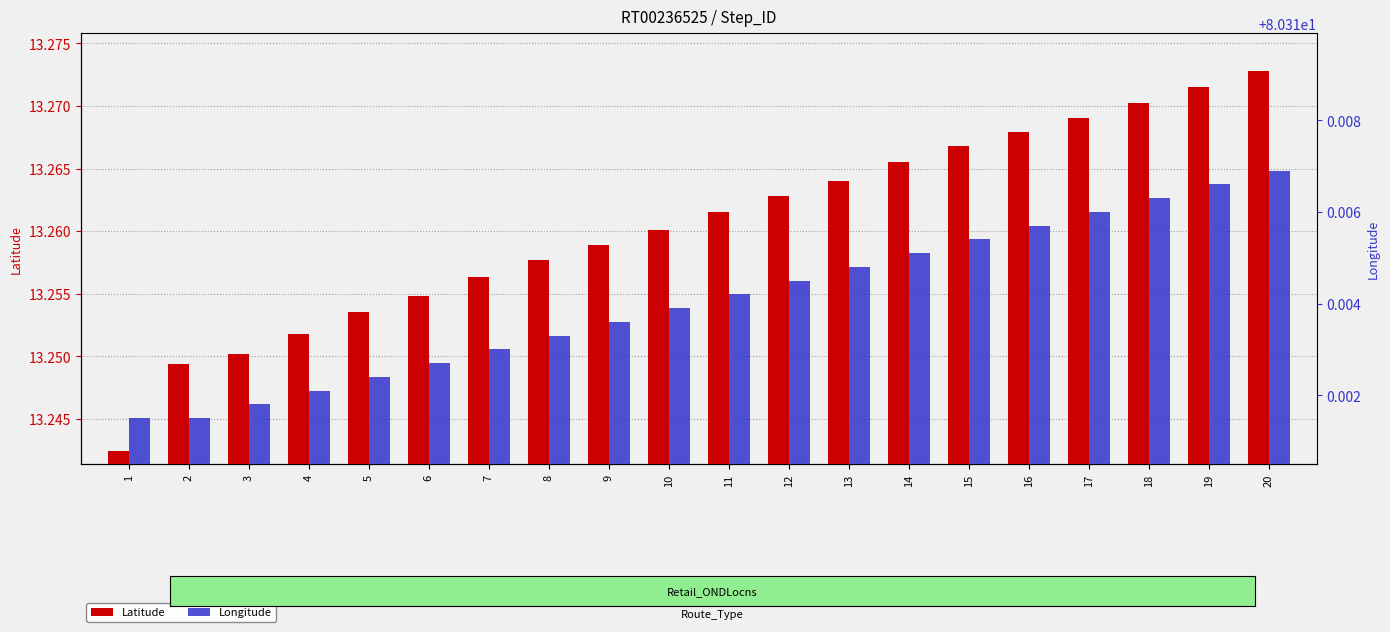

Which series has the largest range (max minus min)?

Latitude